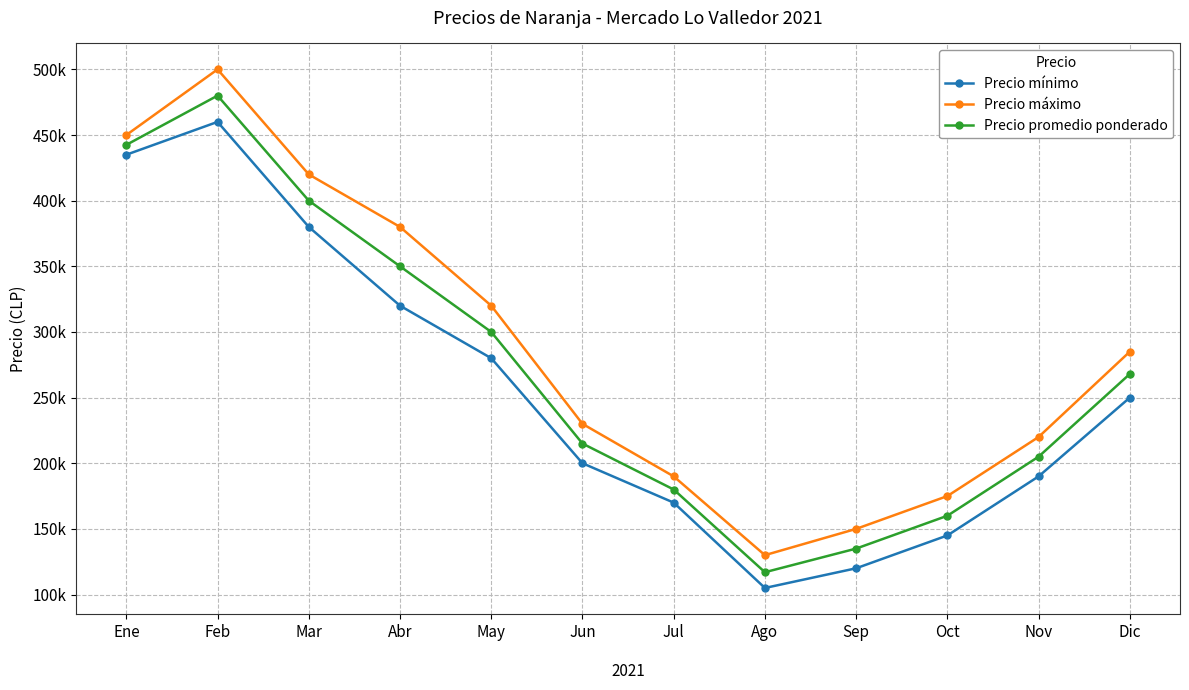

What are all the series names shown in the legend?

Precio mínimo, Precio máximo, Precio promedio ponderado